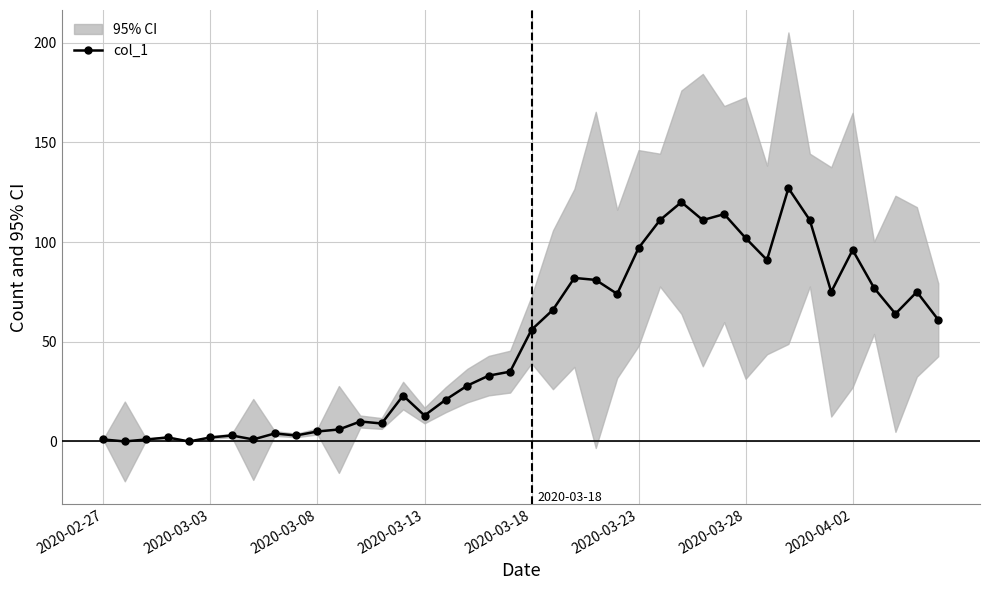

The value at 18 is 43. True or false?

False